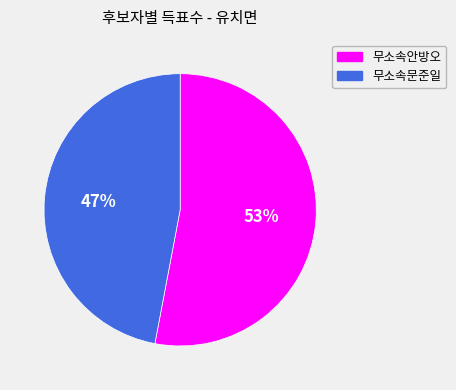

Between 무소속안방오 and 무소속문준일, which is larger?

무소속안방오